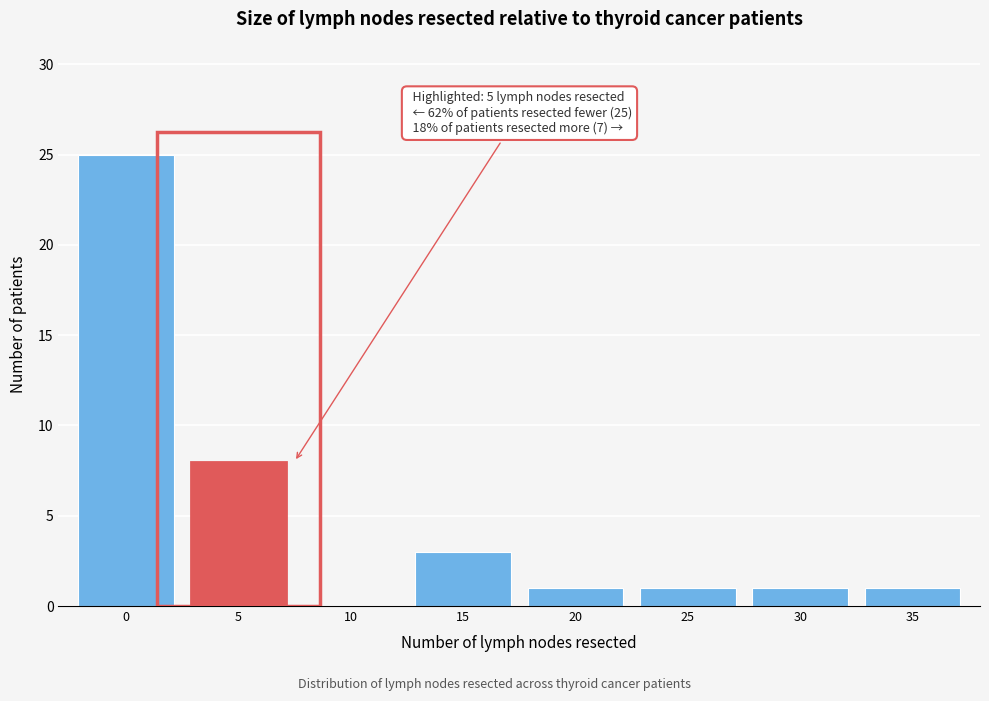

Reading left to right, transcribe all the data shown in this chart.

0=25	5=8	10=0	15=3	20=1	25=1	30=1	35=1